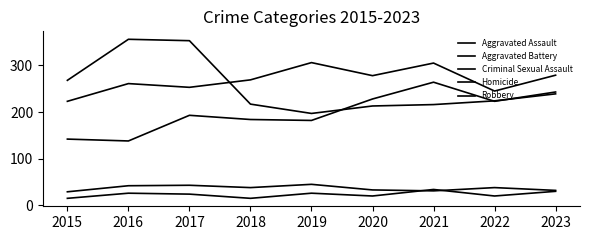

What is the minimum value for Criminal Sexual Assault?

29